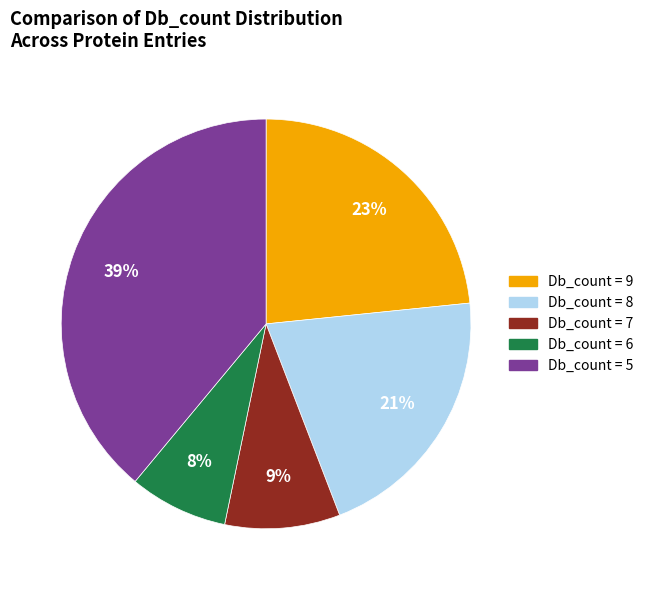

To the nearest percent, what is the average slice percentage?

20%